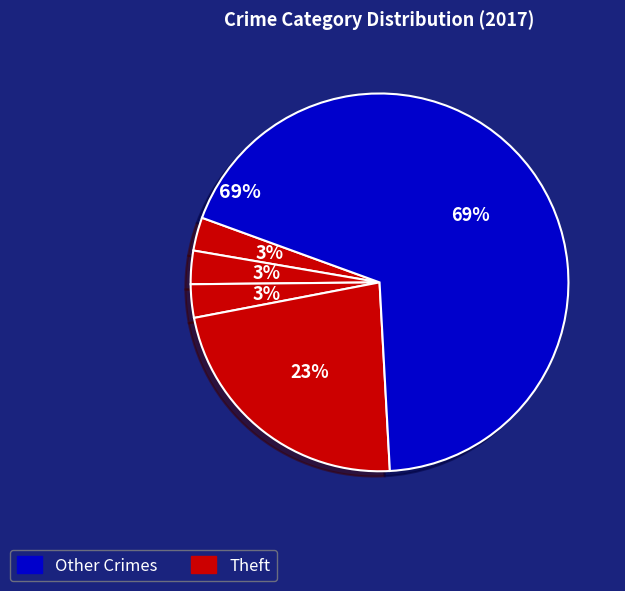

Is there any slice that represents more than half of the pie?

No